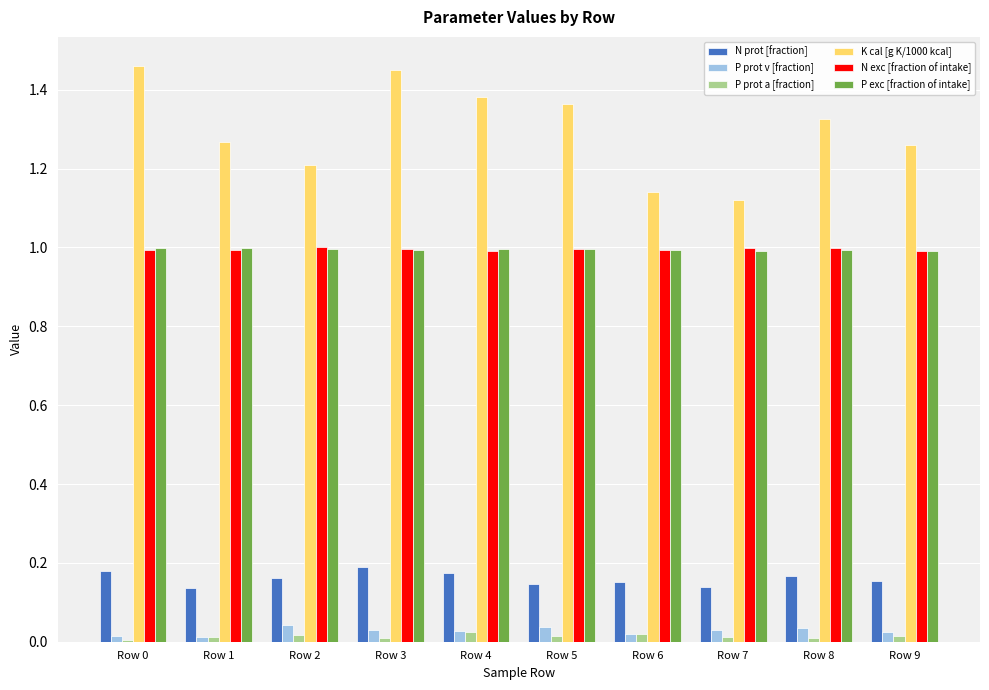

Is it true that P exc [fraction of intake] equals 0.2 at Row 2?

False